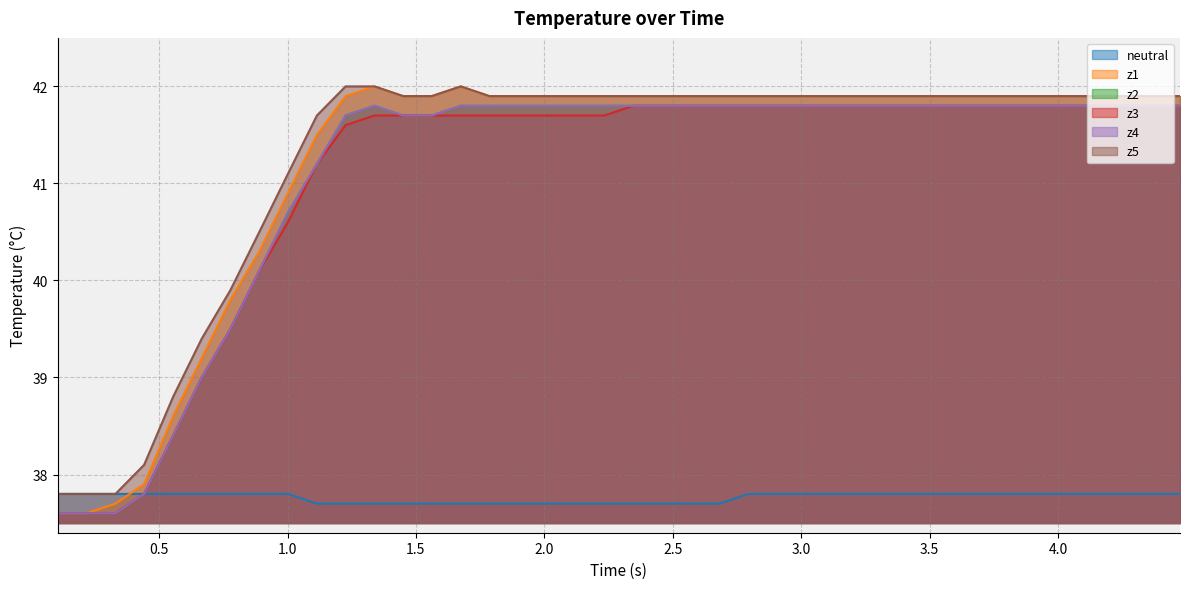

True or false: z3 has more than 1 points higher than both neighbors.

False